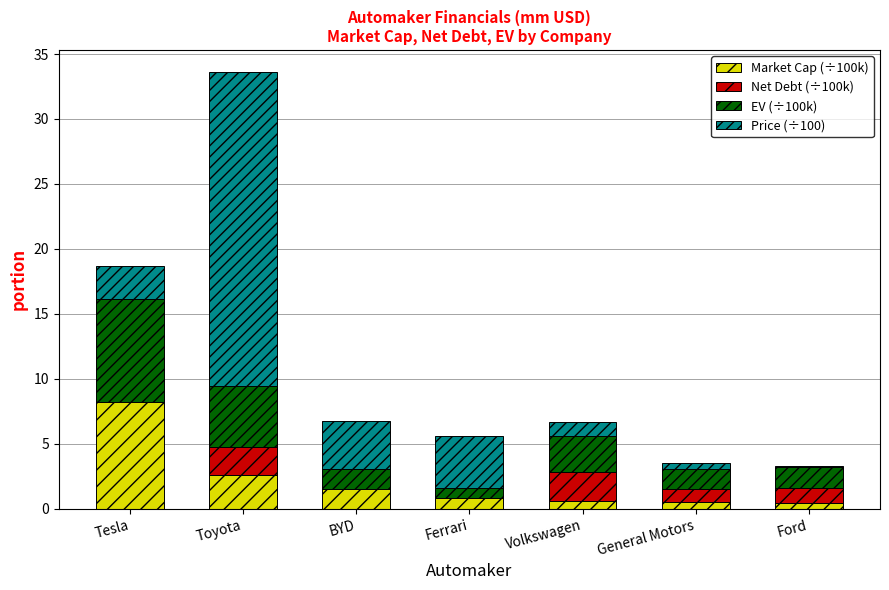

What is the sum of all Market Cap (÷100k) values?

14.5